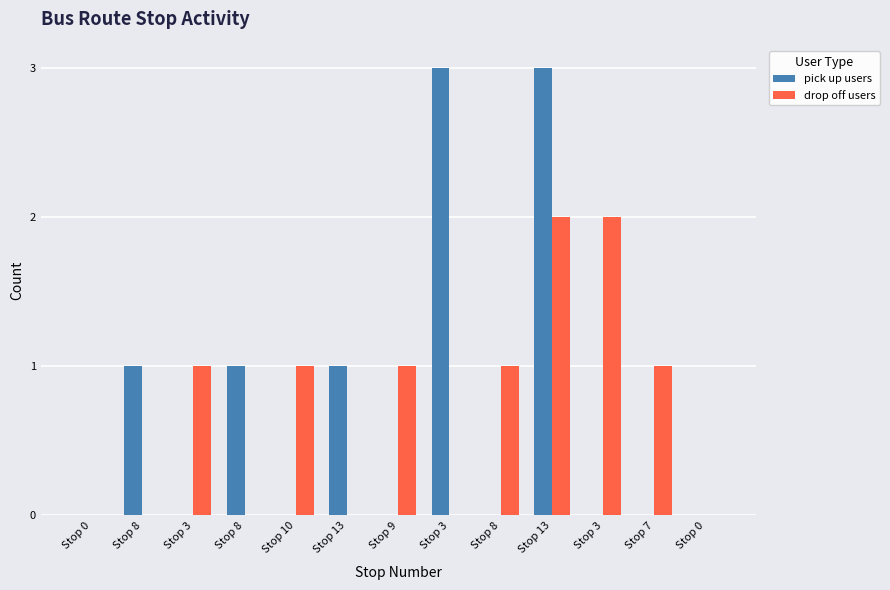

What is the total value across all series at Stop 3?

1